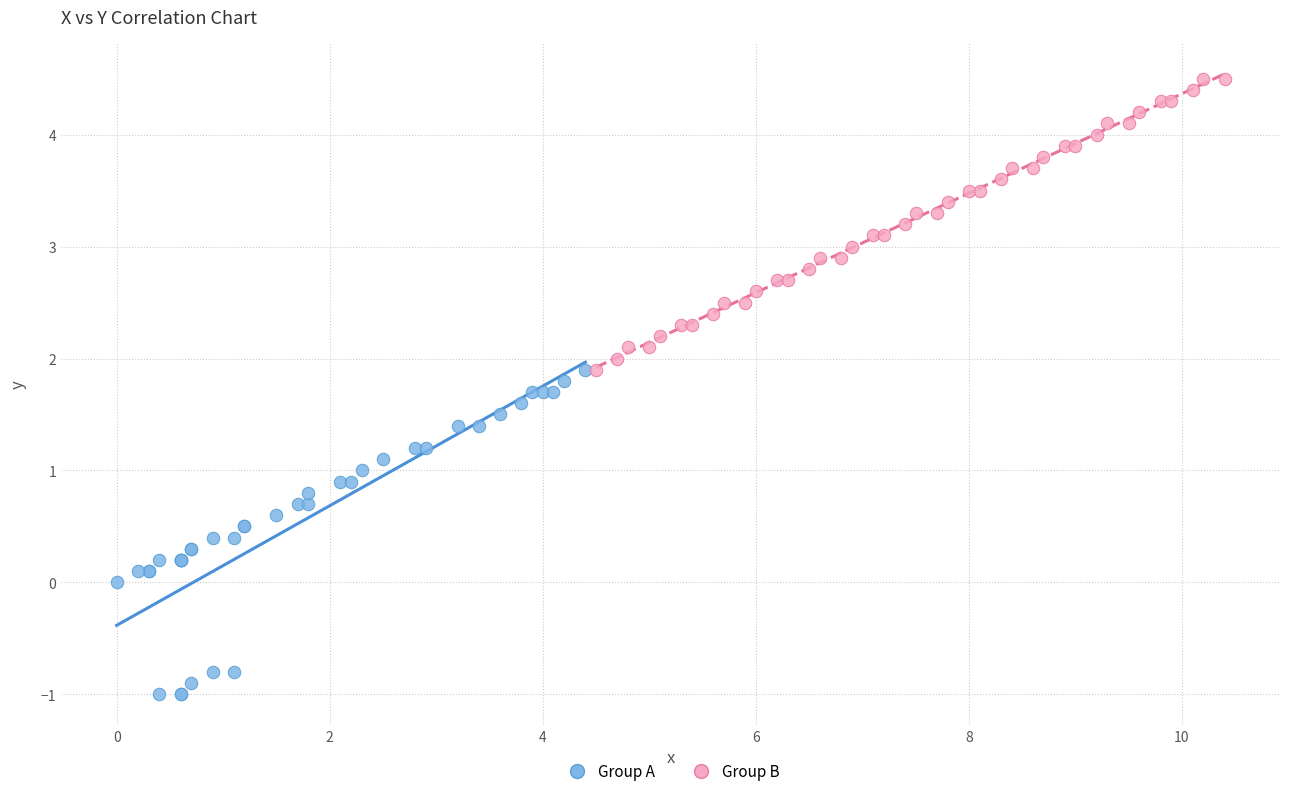

Which series has the largest Y range (max minus min)?

Group A